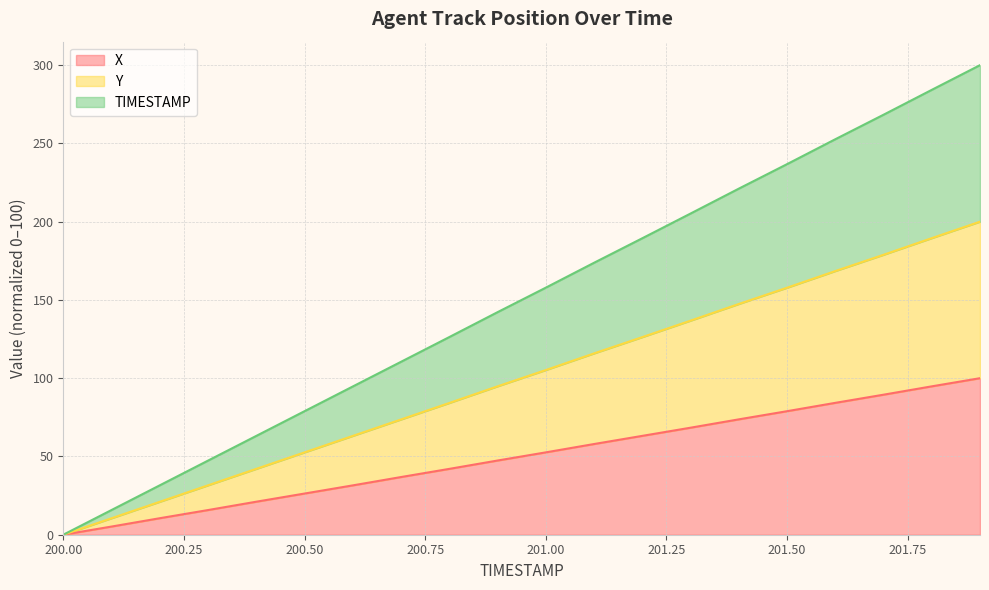

What is the label of the 3rd point from the right?

201.7